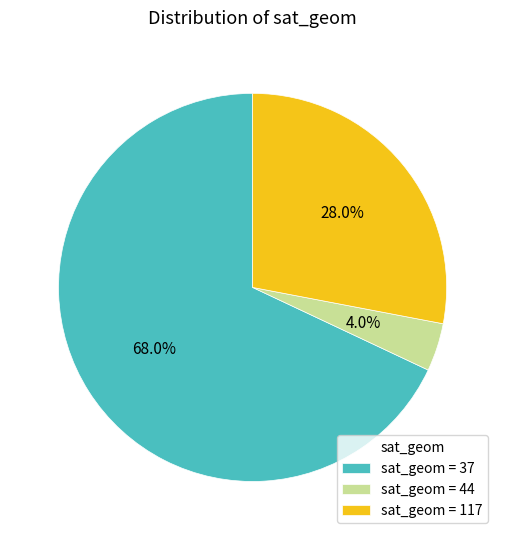

How many segments does this pie chart have?

3